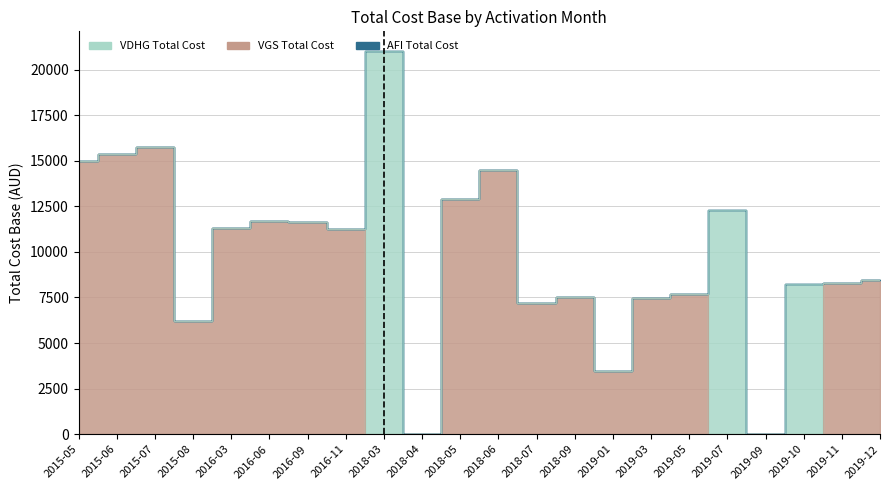

Reading left to right, what are all the values shown in this chart?

VDHG Total Cost: 2015-05=0.0	2015-06=0.0	2015-07=0.0	2015-08=0.0	2016-03=0.0	2016-06=0.0	2016-09=0.0	2016-11=0.0	2018-03=21046.0	2018-04=0.0	2018-05=0.0	2018-06=0.0	2018-07=0.0	2018-09=0.0	2019-01=0.0	2019-03=0.0	2019-05=0.0	2019-07=12298.0	2019-09=0.0	2019-10=8220.4	2019-11=0.0	2019-12=0.0
VGS Total Cost: 2015-05=15006.0	2015-06=15382.4	2015-07=15728.5	2015-08=6201.1	2016-03=11312.7	2016-06=11668.7	2016-09=11660.7	2016-11=11278.7	2018-03=0.0	2018-04=0.0	2018-05=12923.8	2018-06=14516.7	2018-07=7202.3	2018-09=7502.3	2019-01=3471.4	2019-03=7480.3	2019-05=7700.3	2019-07=0.0	2019-09=0.0	2019-10=0.0	2019-11=8300.4	2019-12=8442.4
AFI Total Cost: 2015-05=0.0	2015-06=0.0	2015-07=0.0	2015-08=0.0	2016-03=0.0	2016-06=0.0	2016-09=0.0	2016-11=0.0	2018-03=0.0	2018-04=0.0	2018-05=0.0	2018-06=0.0	2018-07=0.0	2018-09=0.0	2019-01=0.0	2019-03=0.0	2019-05=0.0	2019-07=0.0	2019-09=0.0	2019-10=0.0	2019-11=0.0	2019-12=0.0